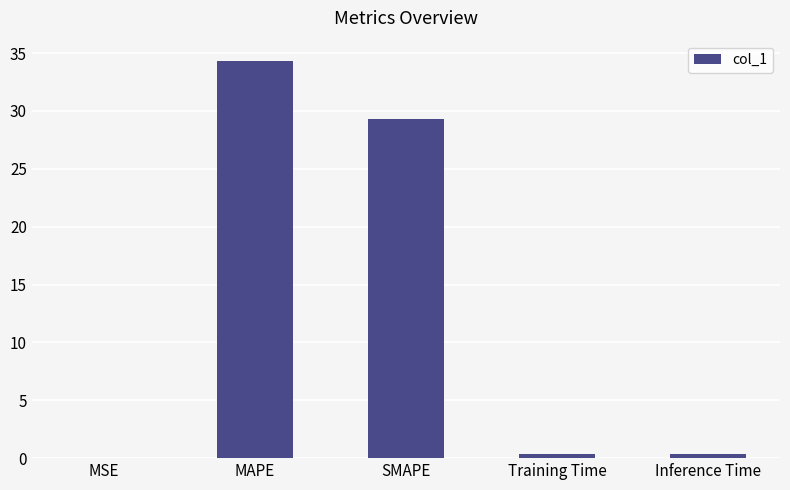

Are the bars horizontal?

No